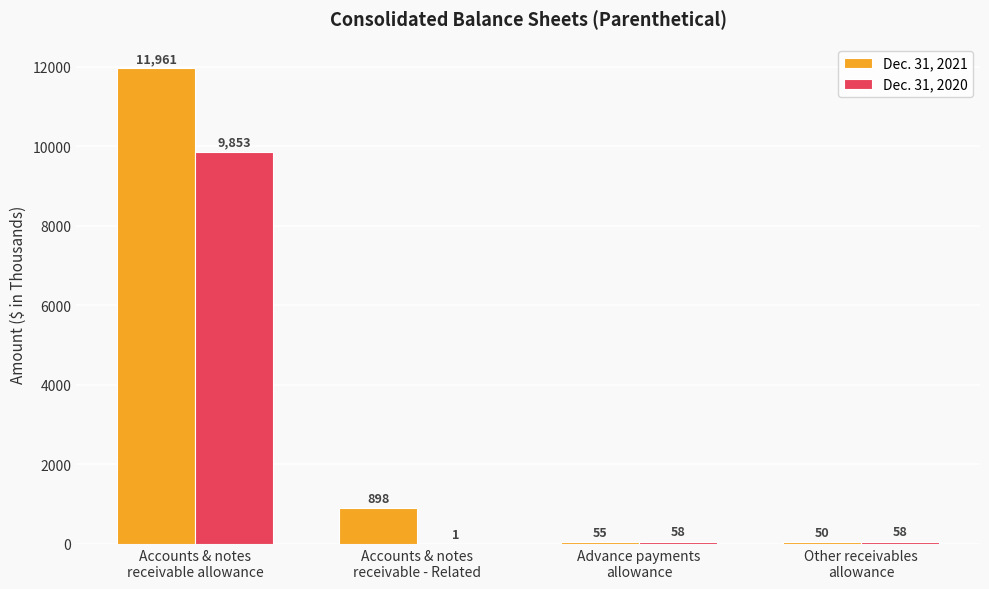

Reading right to left, what are all the values shown in this chart?

Dec. 31, 2021: 50	55	898	11961
Dec. 31, 2020: 58	58	1	9853